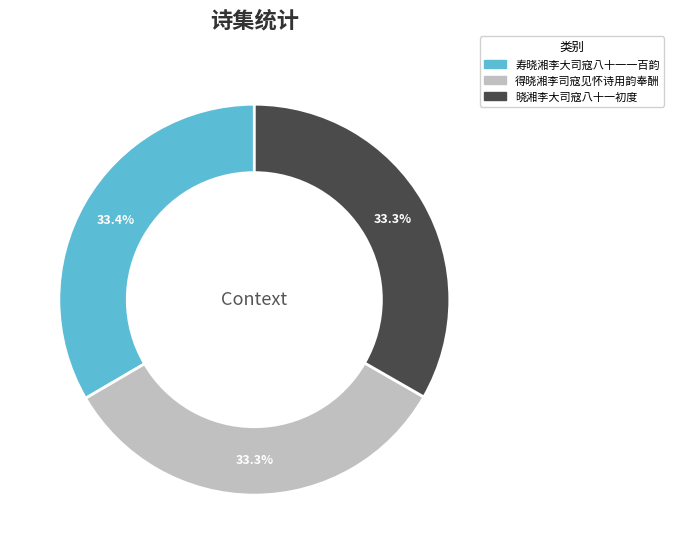

Is there any slice that represents more than half of the pie?

No